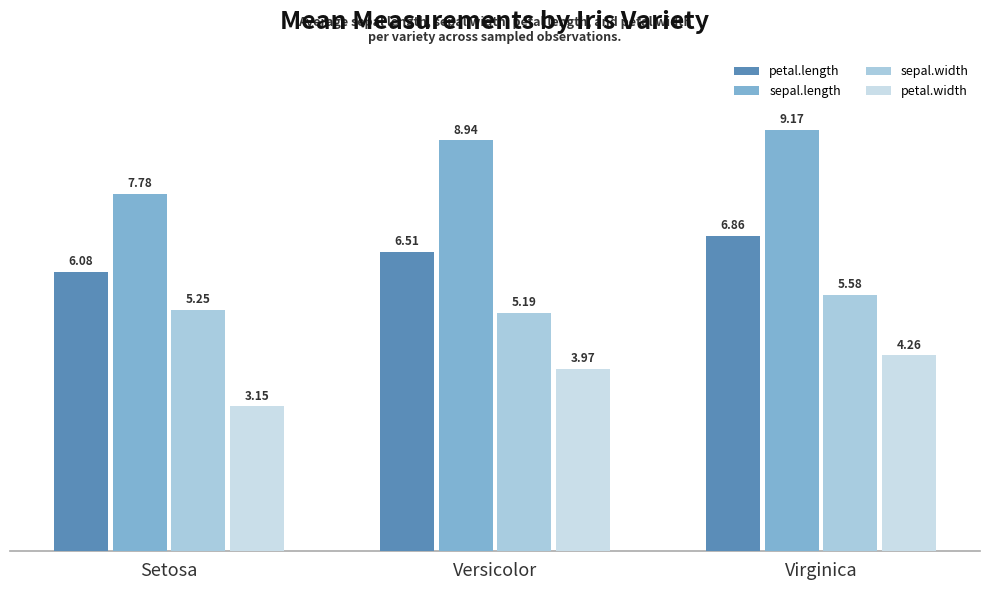

Between Virginica and Setosa, which is larger?

Virginica